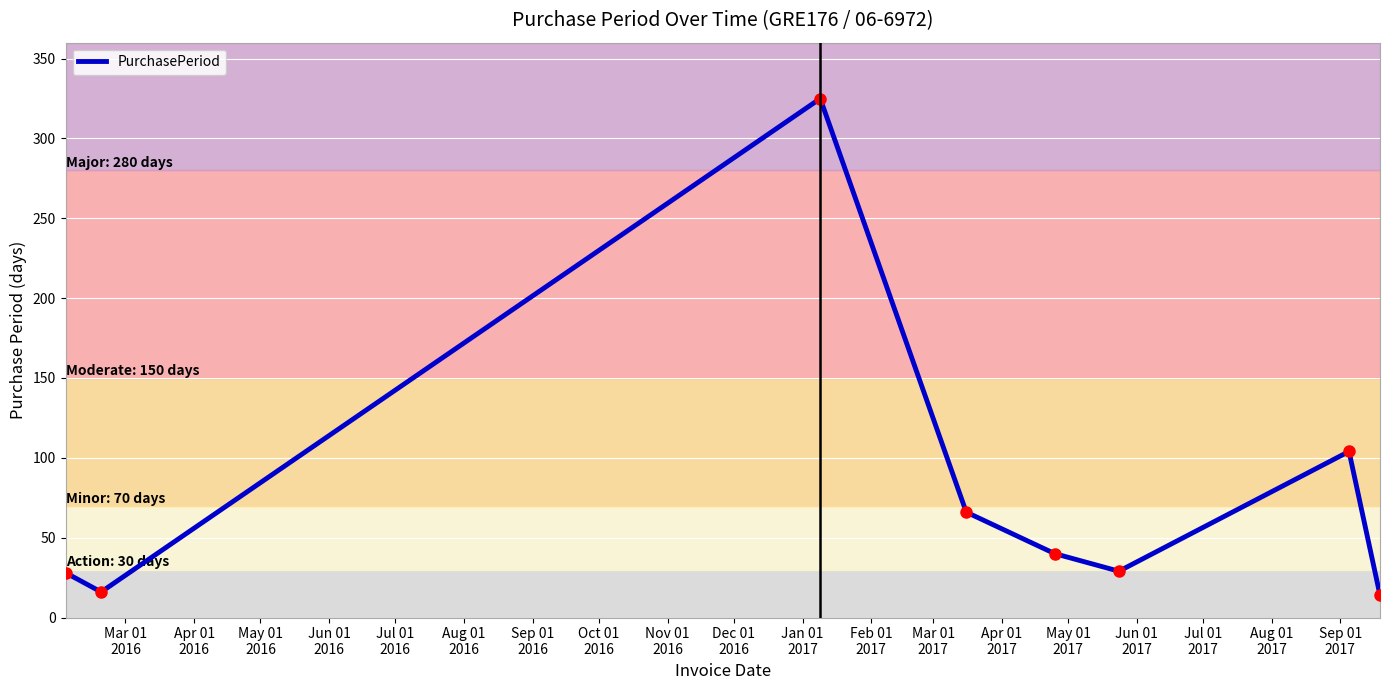

True or false: the data has more than 0 interior local peaks.

True